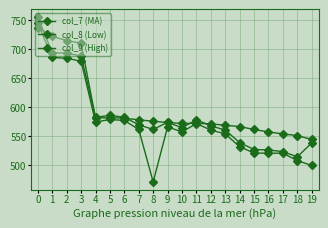

How many distinct data groups are displayed?

3